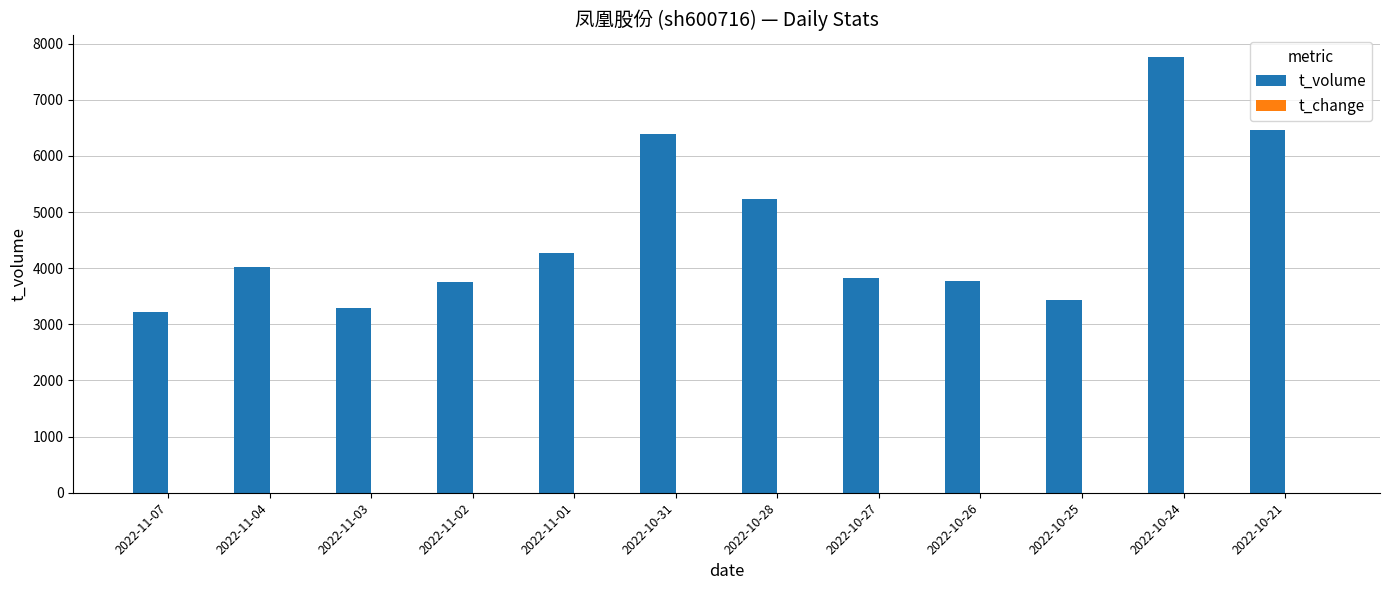

How many groups of bars are there?

12